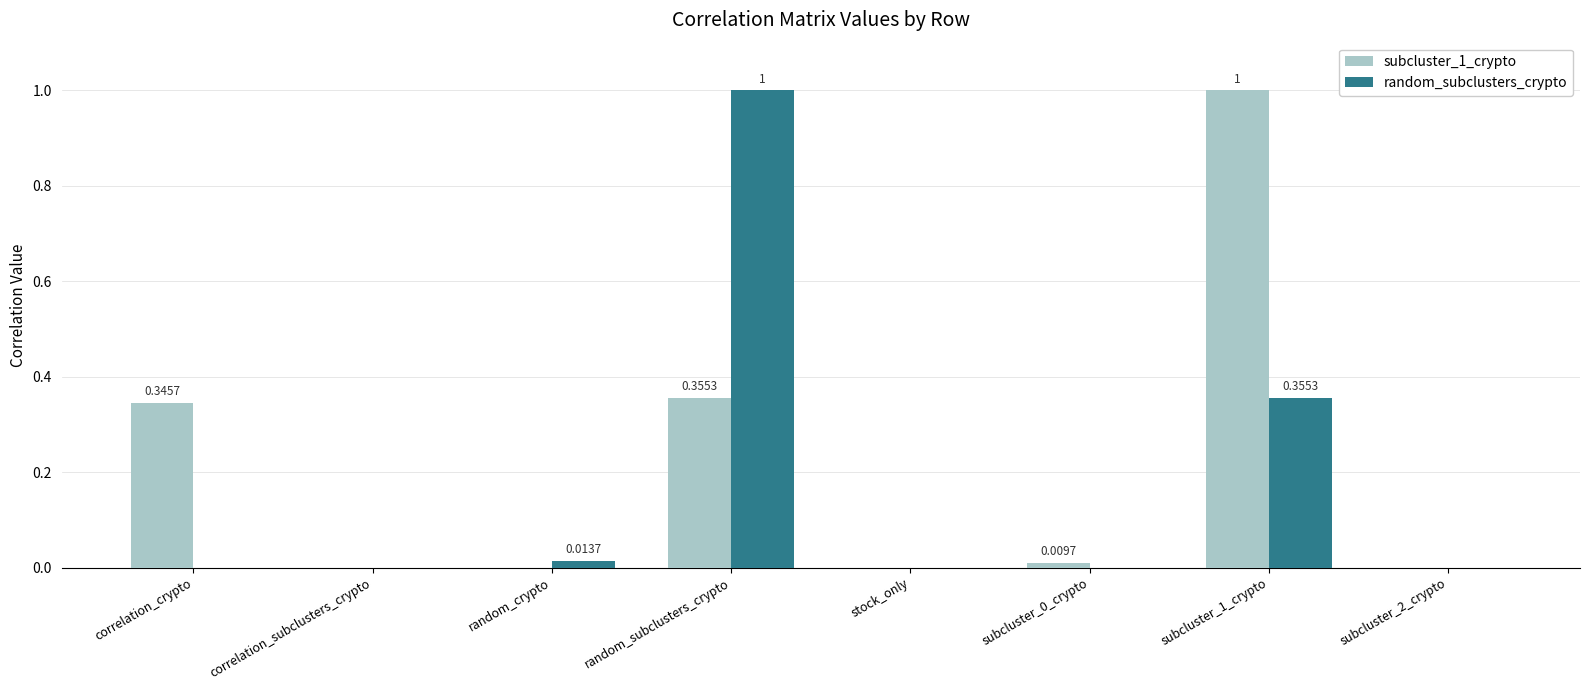

Count the number of categories in the chart.

8